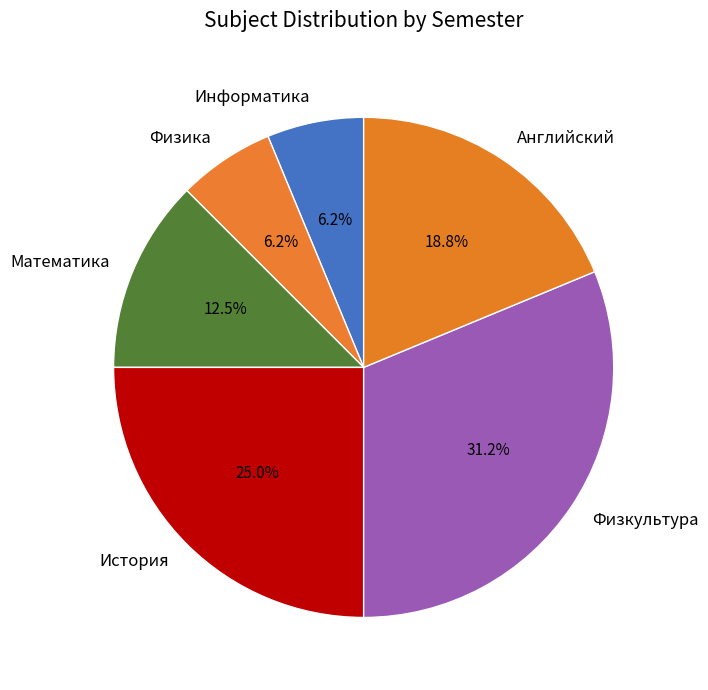

Is there any slice that represents more than half of the pie?

No